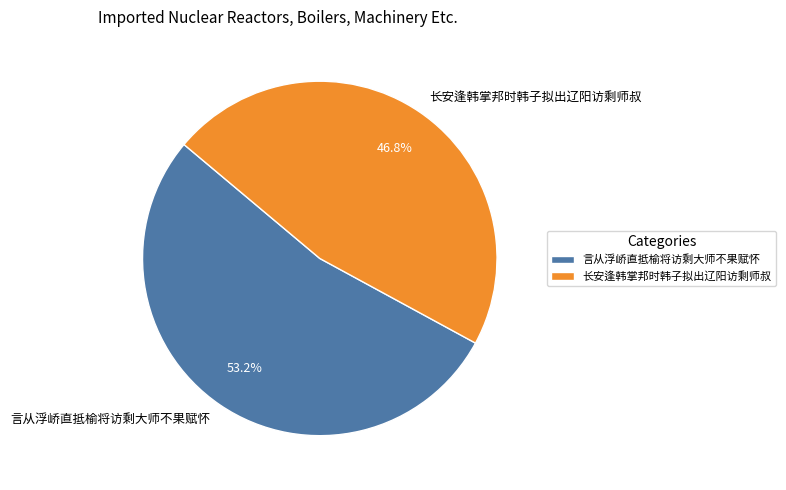

To the nearest percent, what is the difference between the largest and smallest slice percentages?

6%